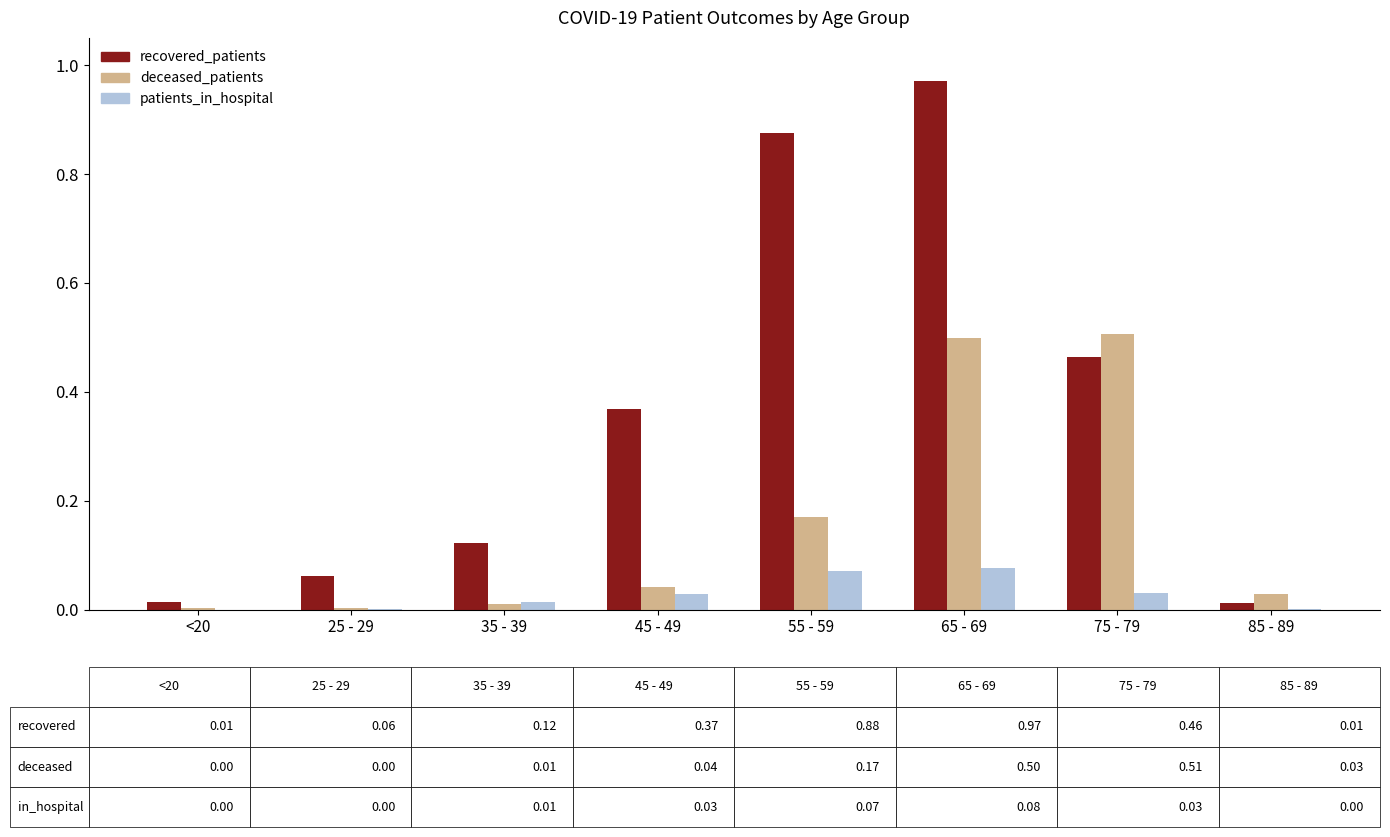

Which series changed the most between 25 - 29 and 45 - 49?

recovered_patients